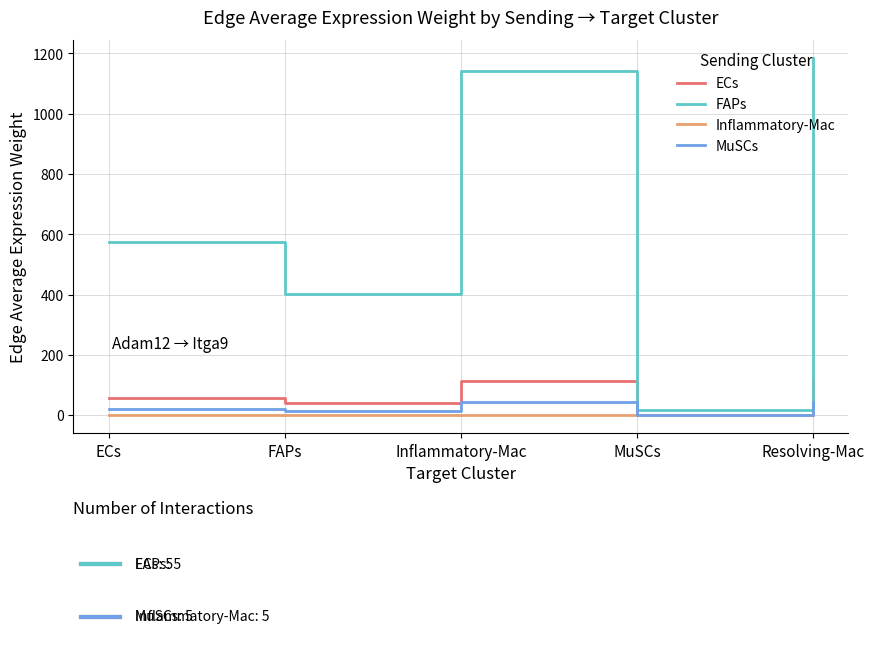

How many lines are shown in the chart?

4